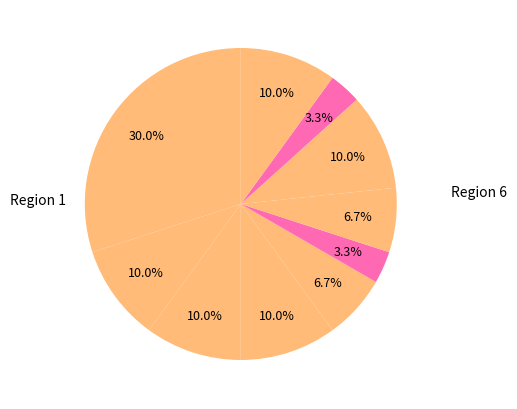

How many slices are in this pie chart?

10